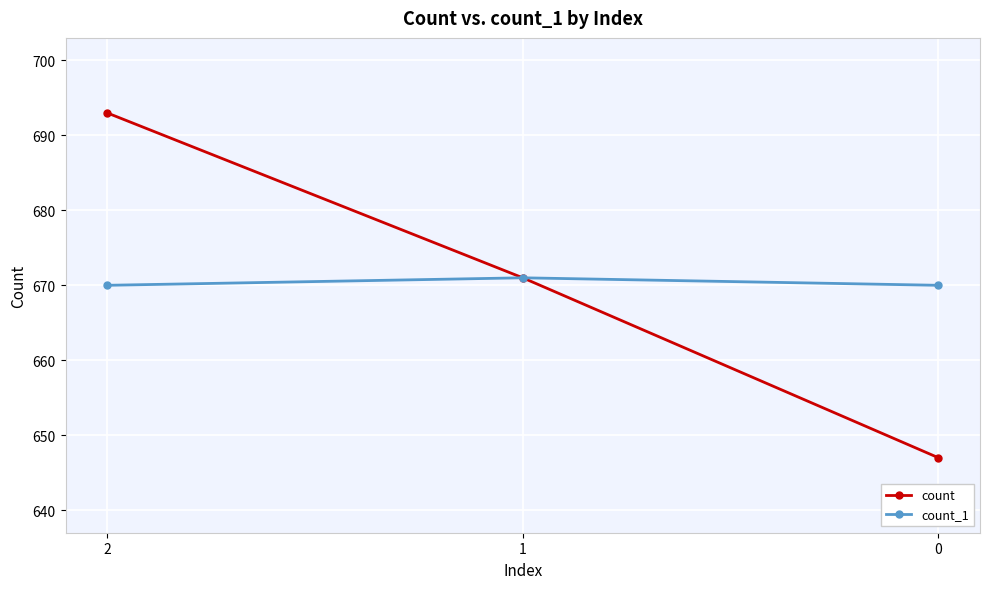

At how many categories does at least one series exceed 691?

1